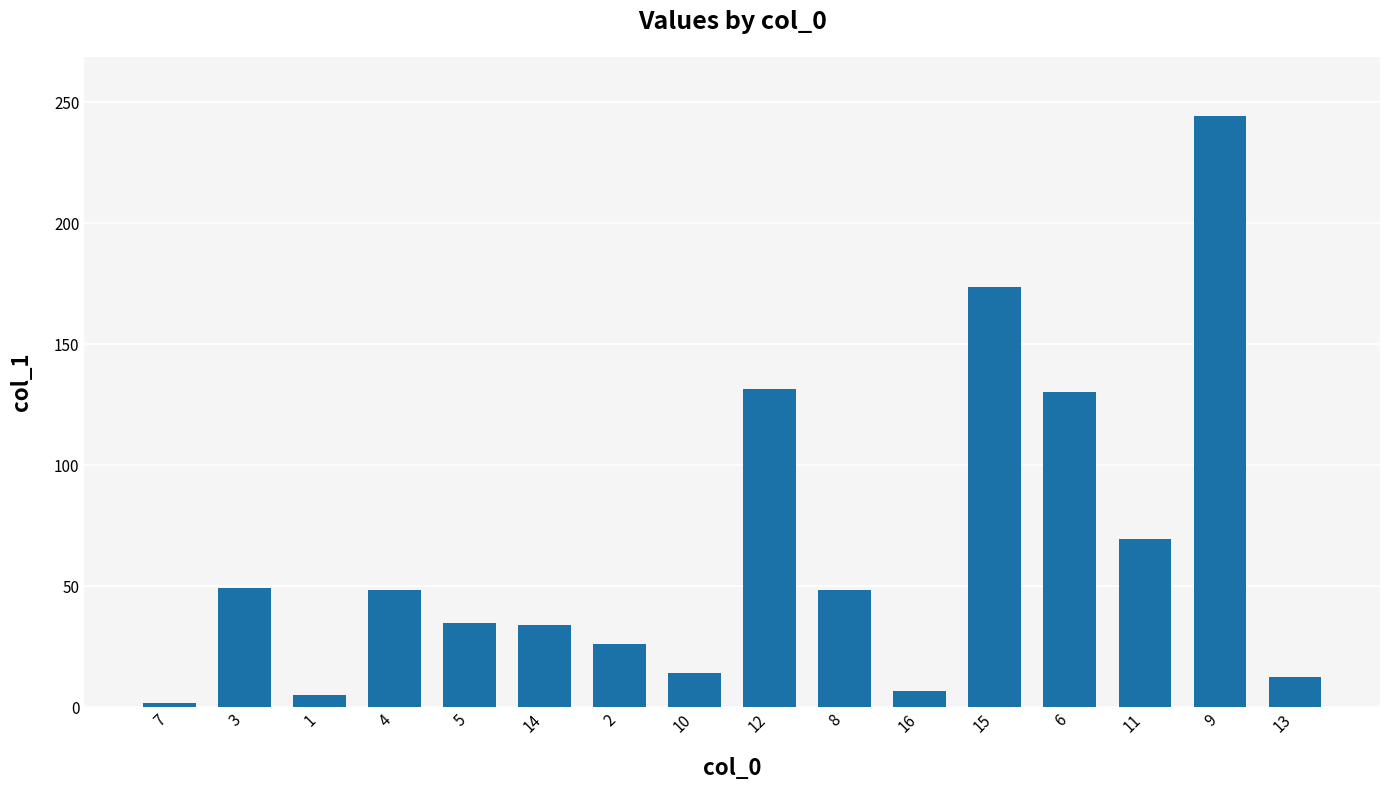

What is the average value?

64.4